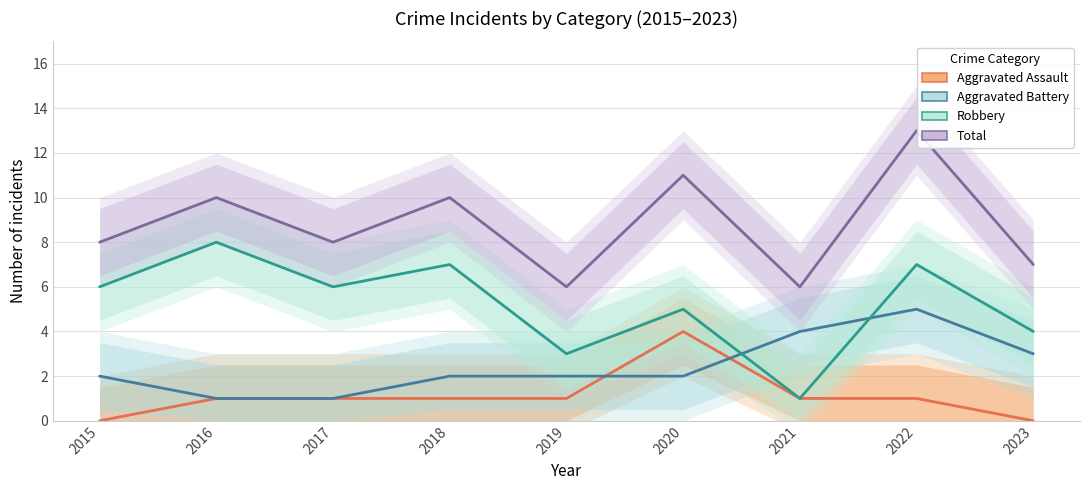

Is it true that Aggravated Battery equals 5 at 2022?

True